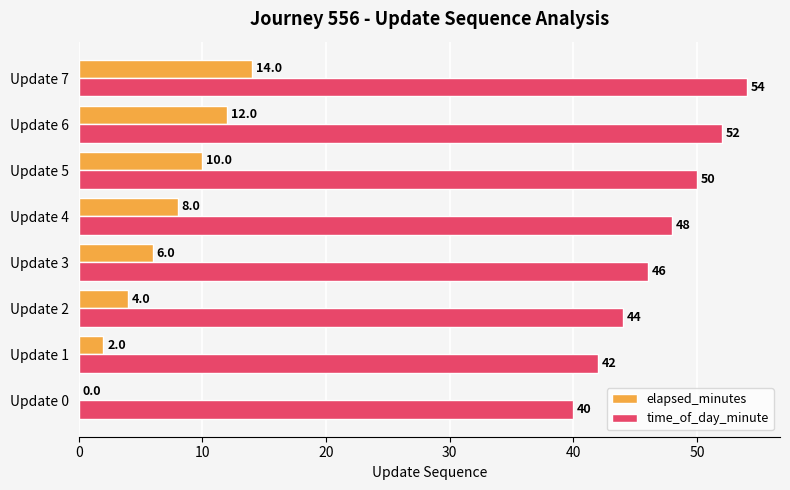

At which category is the sum across all series the highest?

Update 7